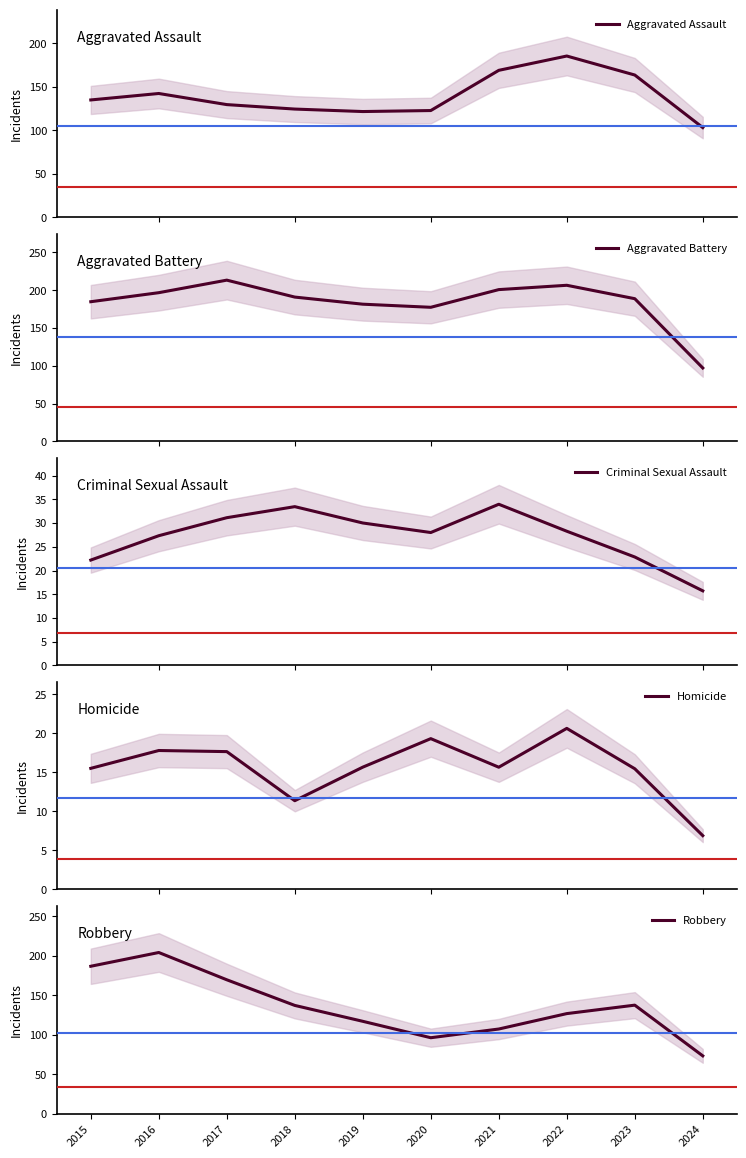

Rank the categories by Aggravated Battery value from highest to lowest.

2017, 2022, 2021, 2016, 2018, 2023, 2015, 2019, 2020, 2024